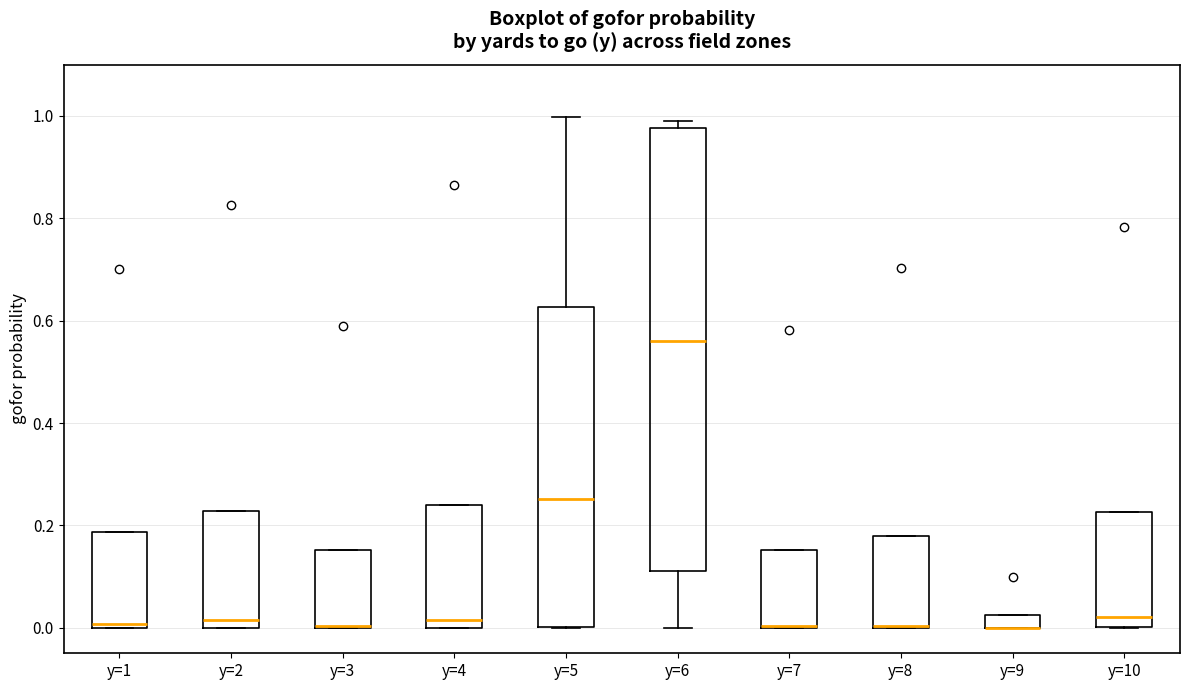

Comparing the boxes themselves (not the whiskers), which one is the tallest?

y=6